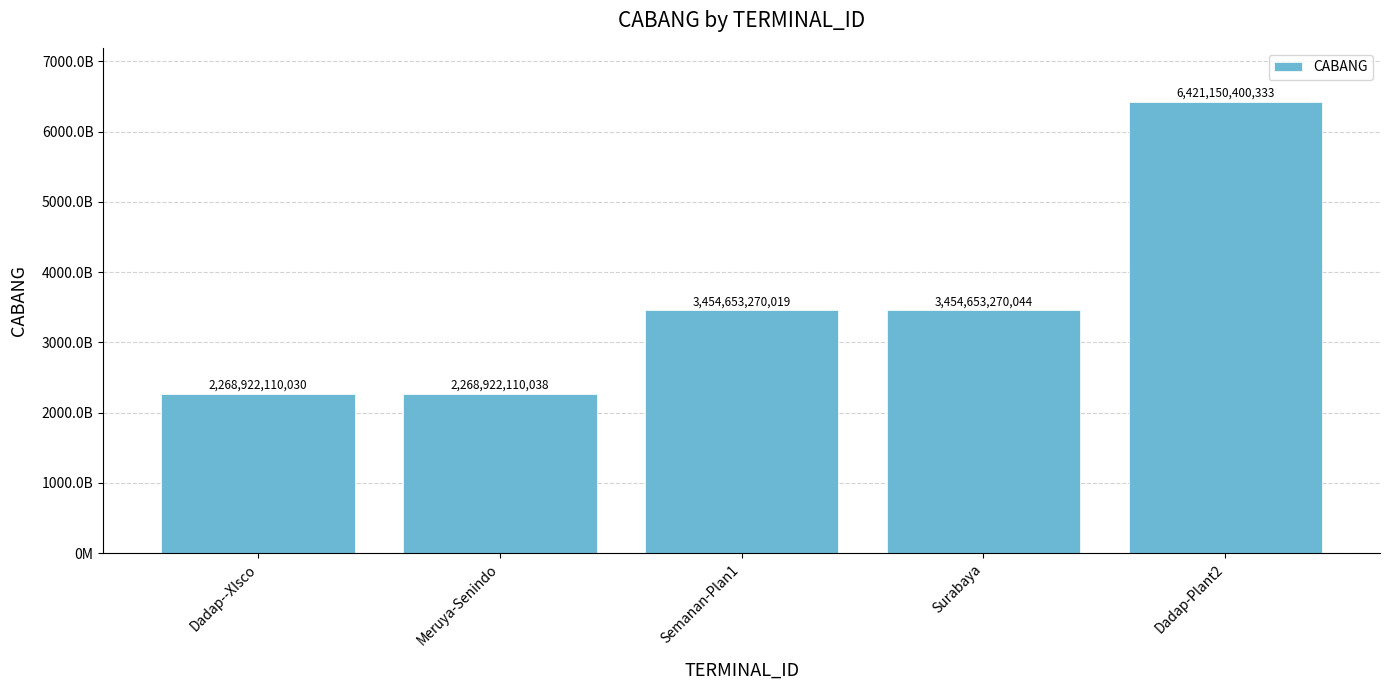

At which category does the chart reach its minimum across all series?

Dadap--XIsco